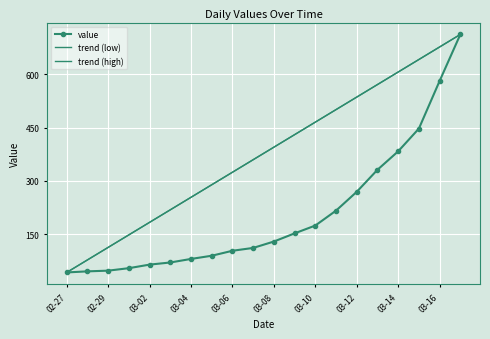

The value of value at 03-08 is 129. True or false?

True